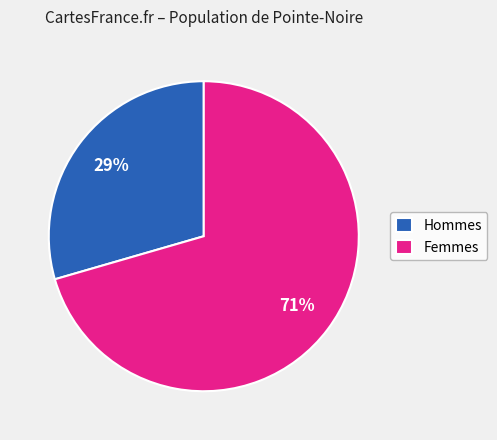

Is there any slice that represents more than half of the pie?

Yes